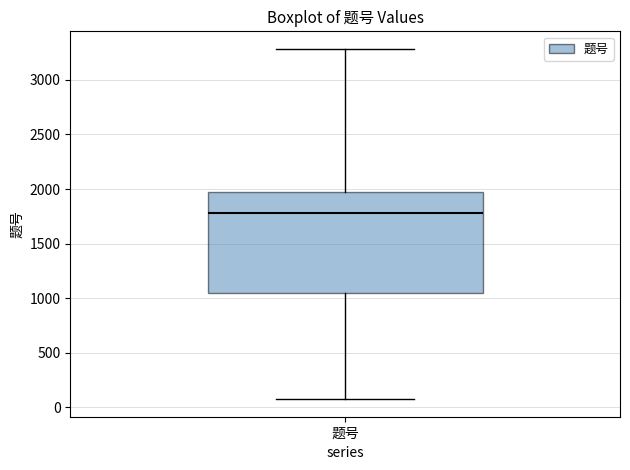

Where does the upper whisker of the box for 题号 end on the y-axis? The values are not printed on the chart, so give them approximately, as read against the axis.

3300